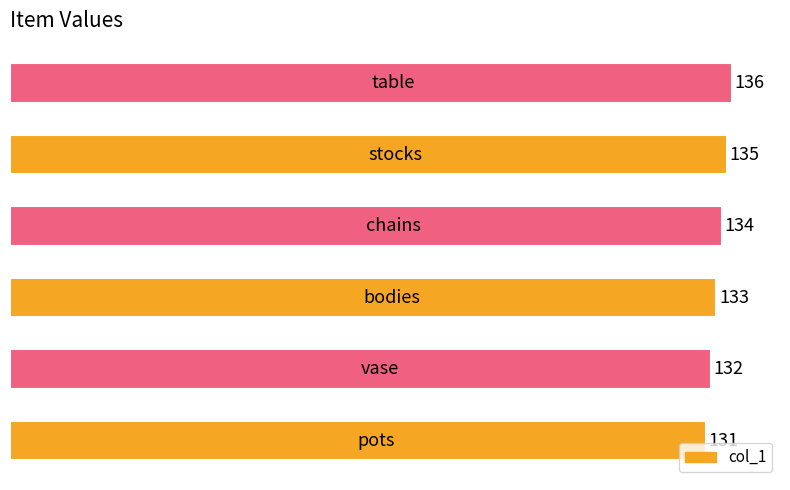

Count the values in the range 132 to 135.

4